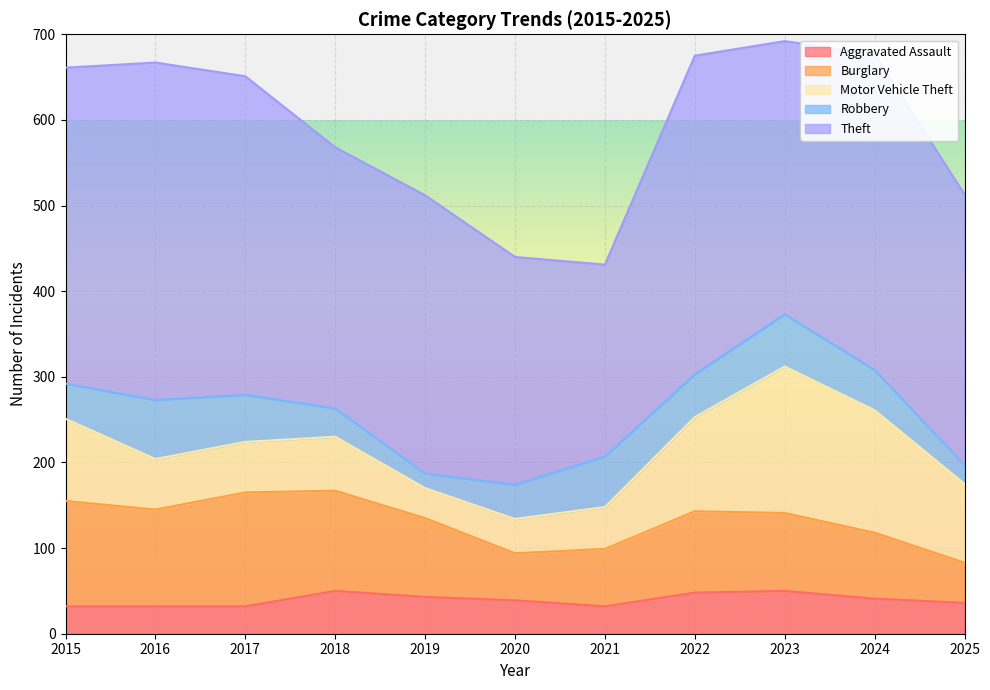

The Theft series shows 325 at 2019. True or false?

True